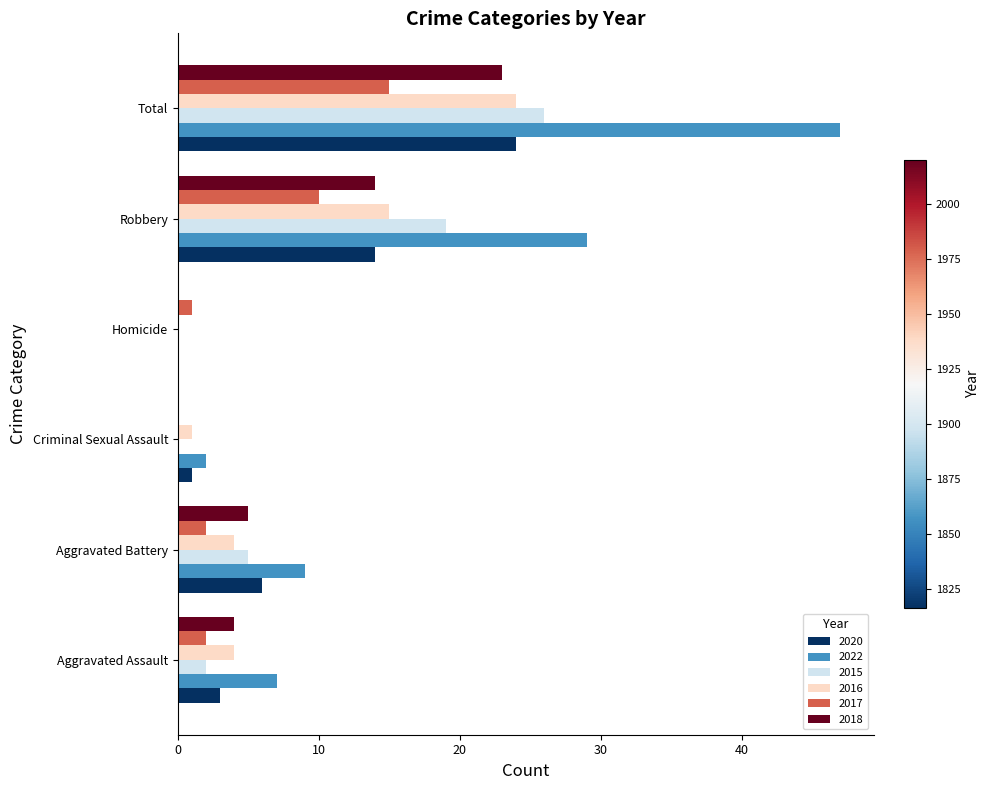

Which category has the highest value across all series?

Total